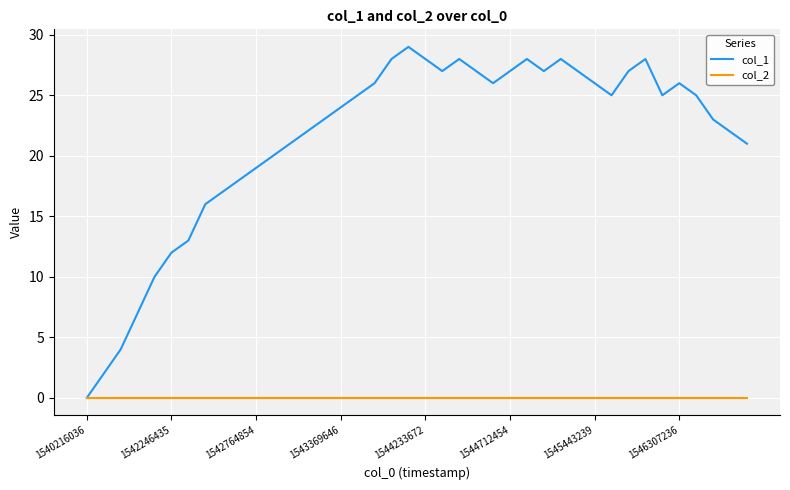

Does the chart display data point markers on the line(s)?

No